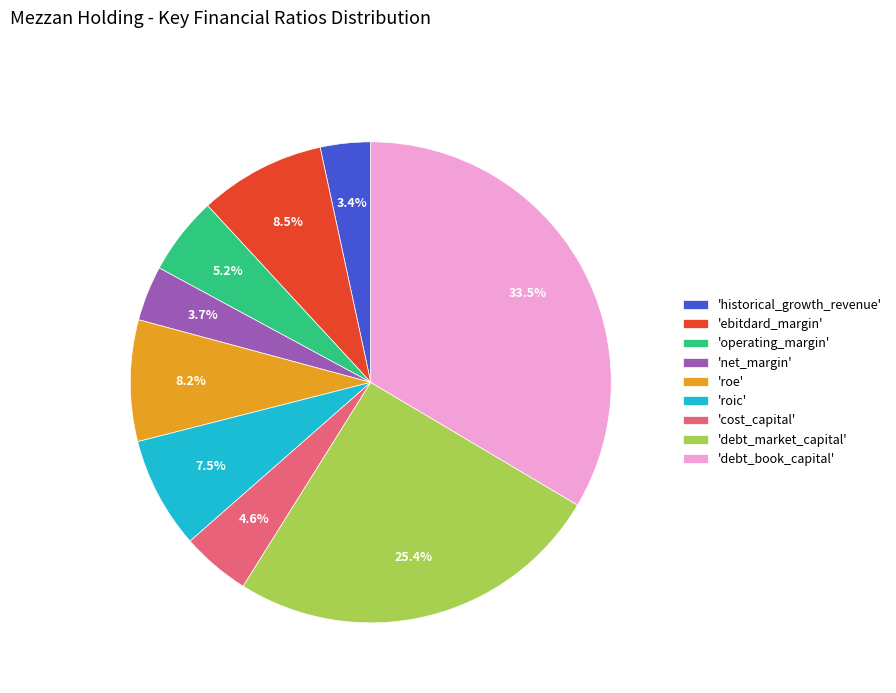

What portion of the pie excludes 'net_margin'?

96.3%